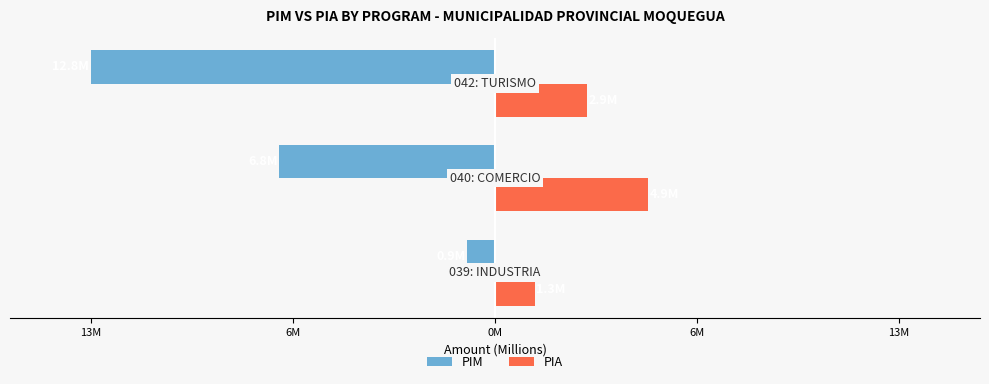

Which series has the widest spread of values?

PIM